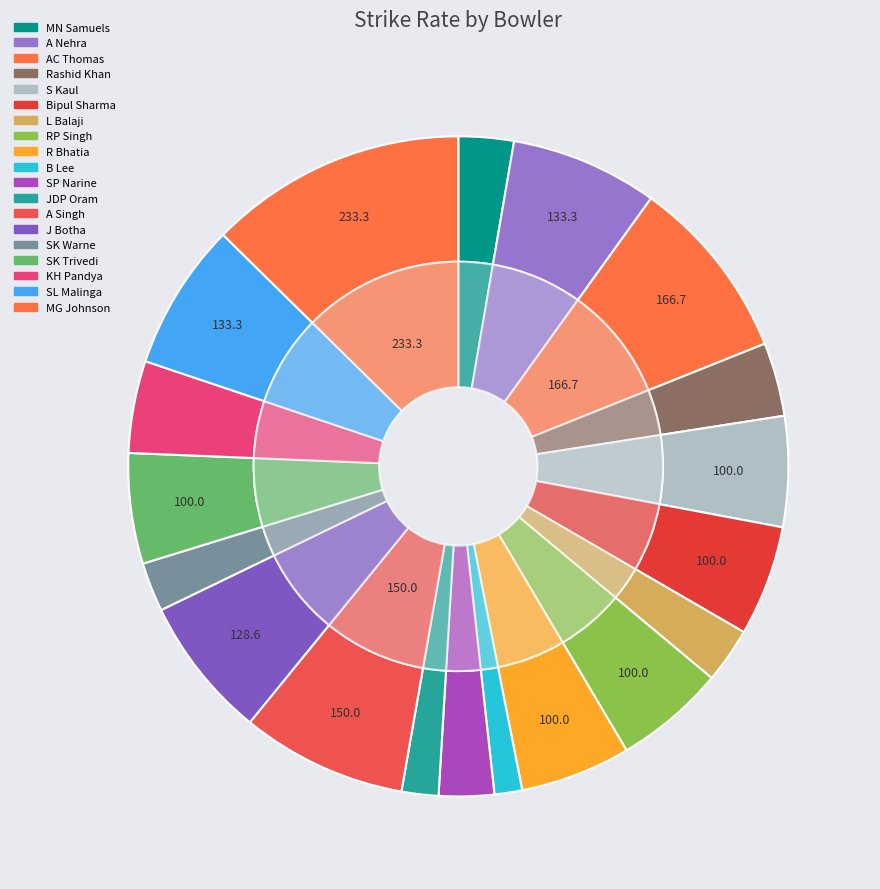

The S Kaul slice represents 1% of the pie. True or false?

False